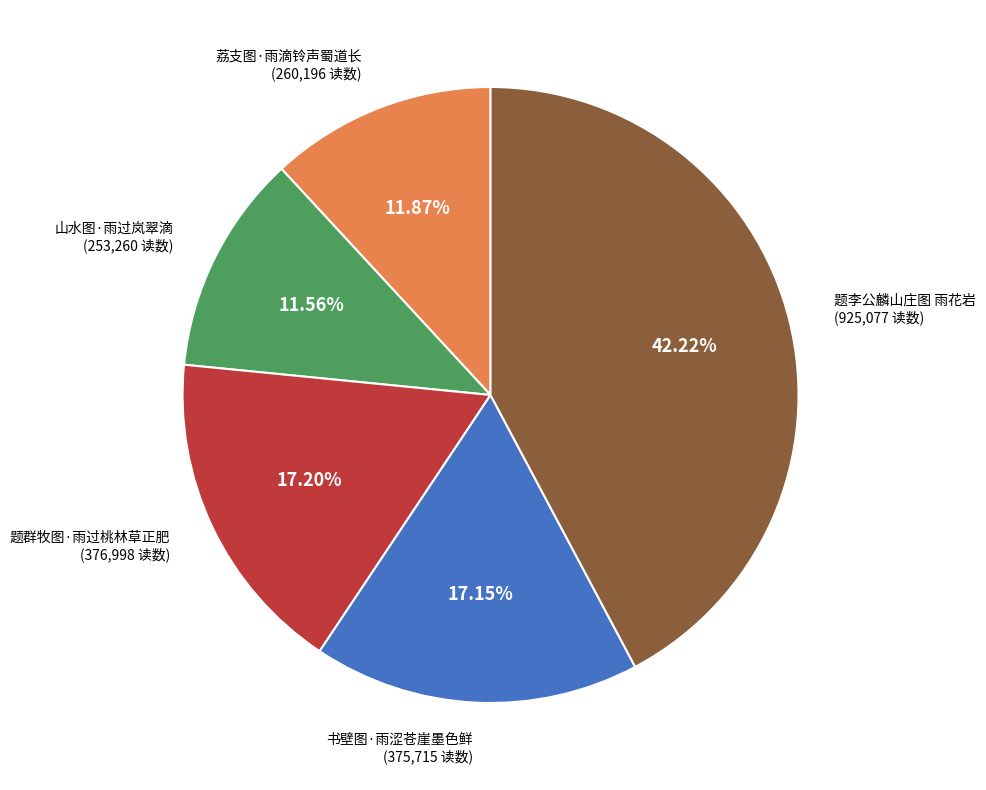

To the nearest percent, what is the average slice percentage?

20%